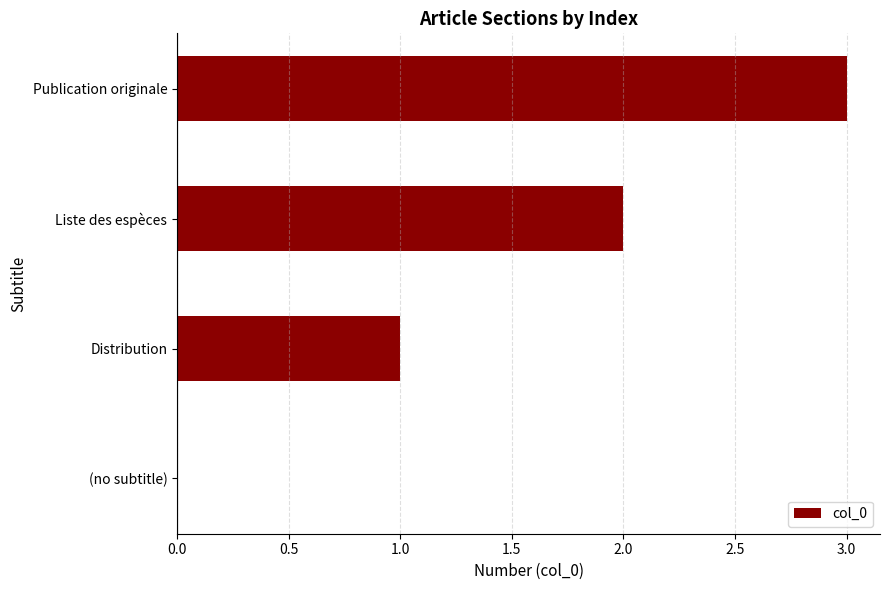

What is the change in value from Distribution to Liste des espèces?

+1